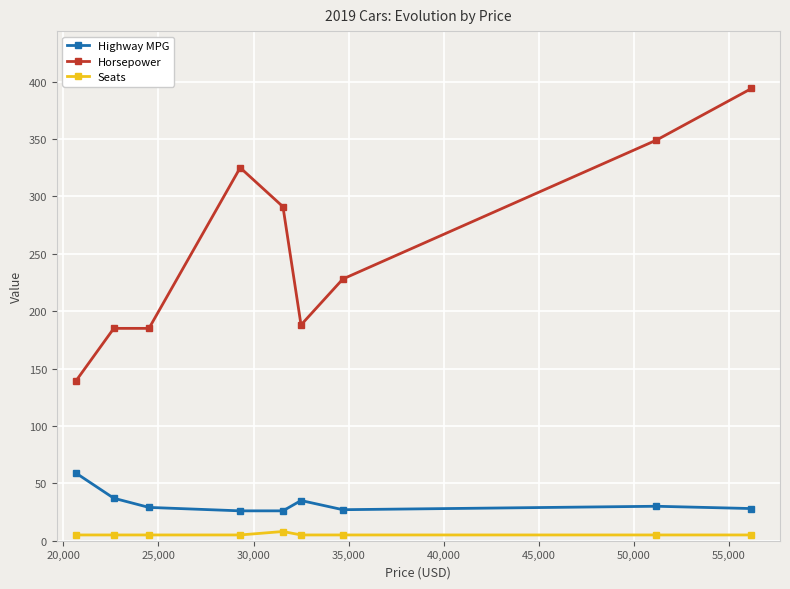

How many categories are shown in the chart?

9